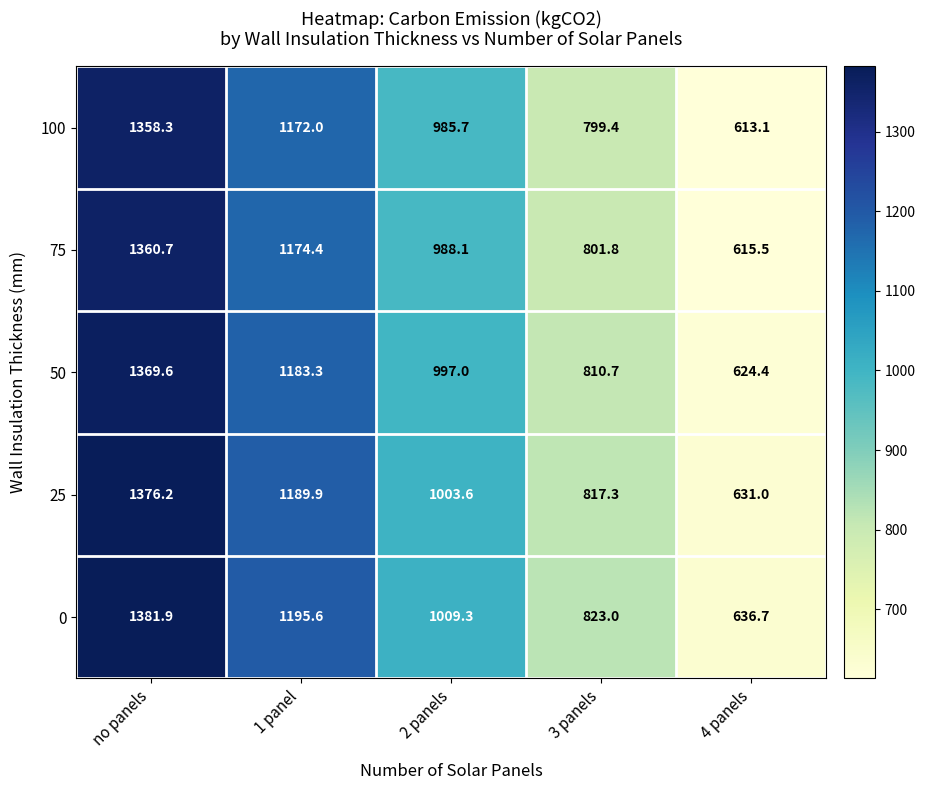

Reading left to right, extract all data points from this chart.

100: no panels=1358.3	1 panel=1172.0	2 panels=985.7	3 panels=799.4	4 panels=613.1
75: no panels=1360.7	1 panel=1174.4	2 panels=988.1	3 panels=801.8	4 panels=615.5
50: no panels=1369.6	1 panel=1183.3	2 panels=997.0	3 panels=810.7	4 panels=624.4
25: no panels=1376.2	1 panel=1189.9	2 panels=1003.6	3 panels=817.3	4 panels=631.0
0: no panels=1381.9	1 panel=1195.6	2 panels=1009.3	3 panels=823.0	4 panels=636.7